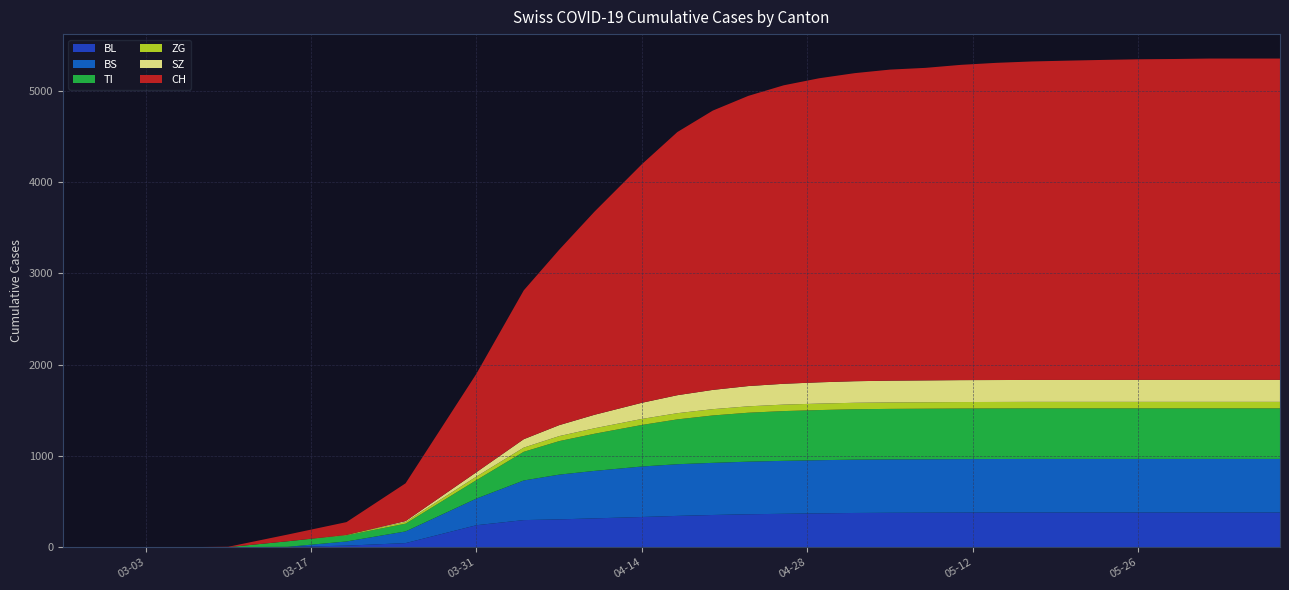

Reading left to right, what are all the values shown in this chart?

BL: 2020-02-25=0	2020-02-29=0	2020-03-05=0	2020-03-10=2	2020-03-15=5	2020-03-20=18	2020-03-25=46	2020-03-31=242	2020-04-04=298	2020-04-07=306	2020-04-10=317	2020-04-14=332	2020-04-17=344	2020-04-20=354	2020-04-23=362	2020-04-26=367	2020-04-29=372	2020-05-02=376	2020-05-05=378	2020-05-08=379	2020-05-11=380	2020-05-14=381	2020-05-17=381	2020-05-20=381	2020-05-23=381	2020-05-26=381	2020-05-29=381	2020-06-01=381	2020-06-04=381	2020-06-07=381
BS: 2020-02-25=0	2020-02-29=0	2020-03-05=0	2020-03-10=0	2020-03-15=0	2020-03-20=46	2020-03-25=128	2020-03-31=292	2020-04-04=434	2020-04-07=490	2020-04-10=520	2020-04-14=553	2020-04-17=566	2020-04-20=571	2020-04-23=576	2020-04-26=580	2020-04-29=582	2020-05-02=584	2020-05-05=585	2020-05-08=585	2020-05-11=586	2020-05-14=586	2020-05-17=587	2020-05-20=587	2020-05-23=587	2020-05-26=587	2020-05-29=587	2020-06-01=587	2020-06-04=587	2020-06-07=587
TI: 2020-02-25=0	2020-02-29=0	2020-03-05=0	2020-03-10=0	2020-03-15=61	2020-03-20=67	2020-03-25=85	2020-03-31=202	2020-04-04=314	2020-04-07=367	2020-04-10=407	2020-04-14=455	2020-04-17=491	2020-04-20=519	2020-04-23=536	2020-04-26=545	2020-04-29=549	2020-05-02=552	2020-05-05=553	2020-05-08=554	2020-05-11=554	2020-05-14=554	2020-05-17=554	2020-05-20=554	2020-05-23=554	2020-05-26=554	2020-05-29=554	2020-06-01=554	2020-06-04=554	2020-06-07=554
ZG: 2020-02-25=0	2020-02-29=0	2020-03-05=0	2020-03-10=0	2020-03-15=0	2020-03-20=5	2020-03-25=18	2020-03-31=39	2020-04-04=46	2020-04-07=55	2020-04-10=60	2020-04-14=66	2020-04-17=68	2020-04-20=69	2020-04-23=70	2020-04-26=71	2020-04-29=71	2020-05-02=71	2020-05-05=71	2020-05-08=71	2020-05-11=71	2020-05-14=71	2020-05-17=71	2020-05-20=71	2020-05-23=71	2020-05-26=71	2020-05-29=71	2020-06-01=71	2020-06-04=71	2020-06-07=71
SZ: 2020-02-25=0	2020-02-29=0	2020-03-05=0	2020-03-10=0	2020-03-15=0	2020-03-20=0	2020-03-25=10	2020-03-31=48	2020-04-04=92	2020-04-07=120	2020-04-10=148	2020-04-14=177	2020-04-17=197	2020-04-20=211	2020-04-23=222	2020-04-26=228	2020-04-29=233	2020-05-02=236	2020-05-05=238	2020-05-08=239	2020-05-11=240	2020-05-14=240	2020-05-17=240	2020-05-20=240	2020-05-23=240	2020-05-26=241	2020-05-29=241	2020-06-01=241	2020-06-04=241	2020-06-07=241
CH: 2020-02-25=0	2020-02-29=0	2020-03-05=0	2020-03-10=4	2020-03-15=73	2020-03-20=140	2020-03-25=414	2020-03-31=1079	2020-04-04=1630	2020-04-07=1921	2020-04-10=2226	2020-04-14=2613	2020-04-17=2882	2020-04-20=3059	2020-04-23=3178	2020-04-26=3269	2020-04-29=3330	2020-05-02=3374	2020-05-05=3407	2020-05-08=3423	2020-05-11=3453	2020-05-14=3474	2020-05-17=3488	2020-05-20=3497	2020-05-23=3505	2020-05-26=3511	2020-05-29=3514	2020-06-01=3519	2020-06-04=3519	2020-06-07=3519